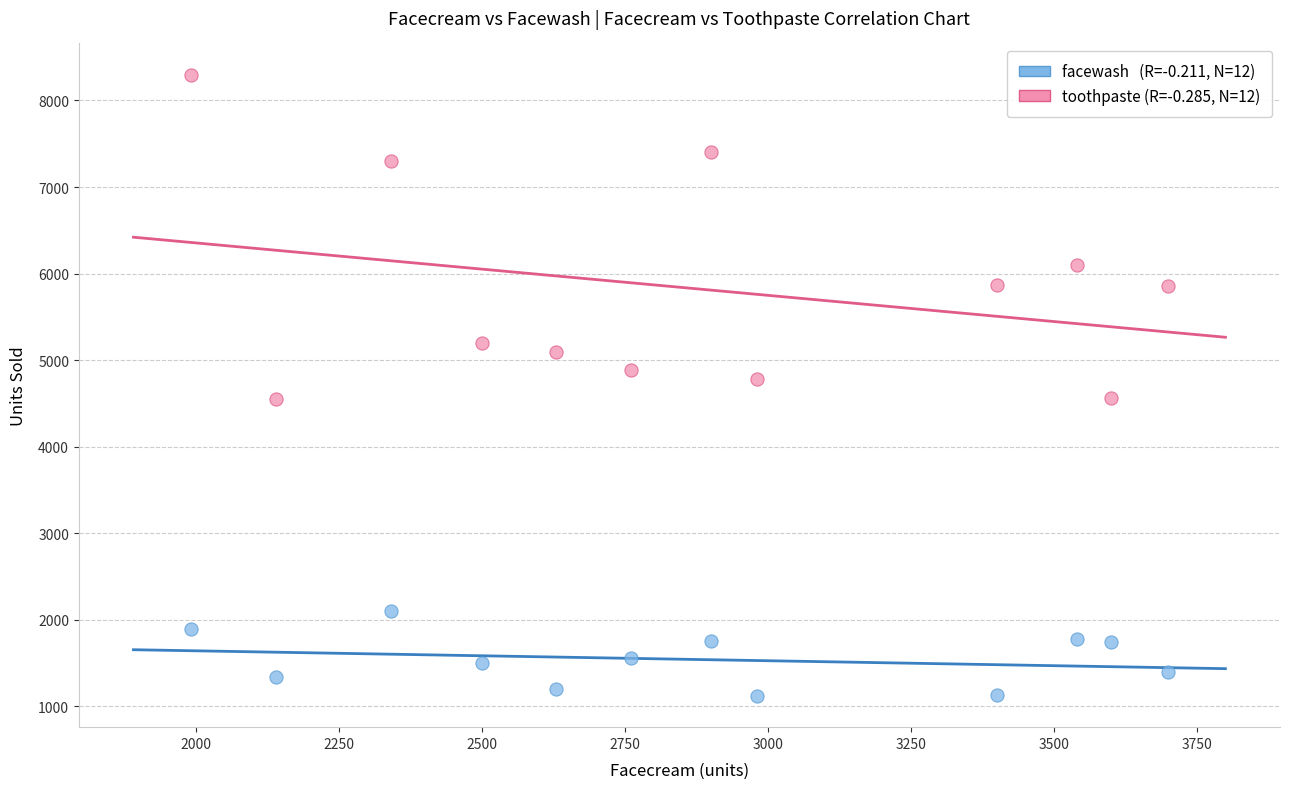

Across all data points, what is the range of Y values (max minus min)?

7180